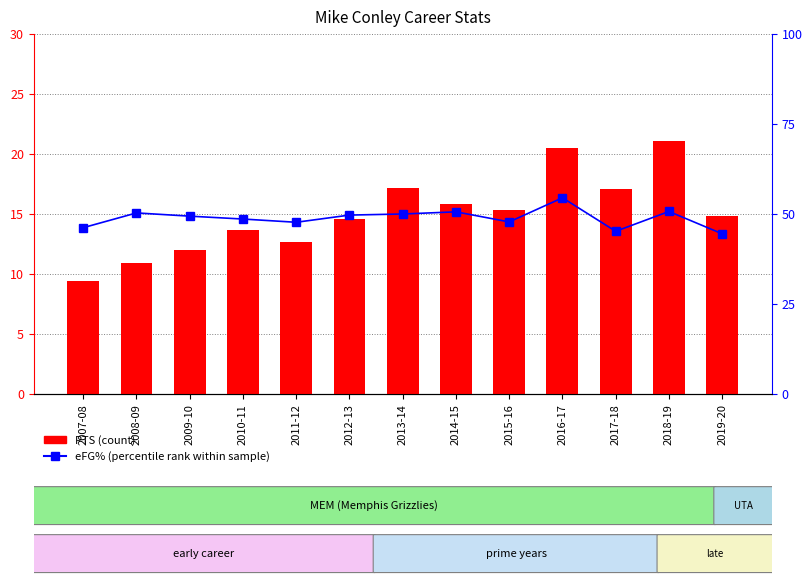

Where does the PTS (count) series first go above 14?

2012-13